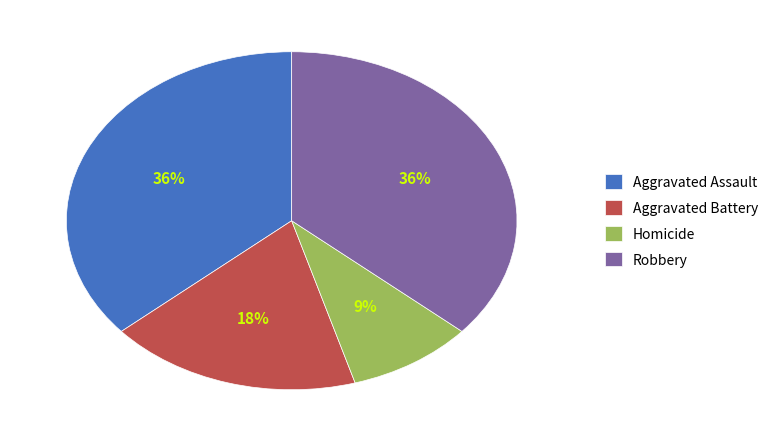

True or false: Homicide accounts for 16% of the total.

False